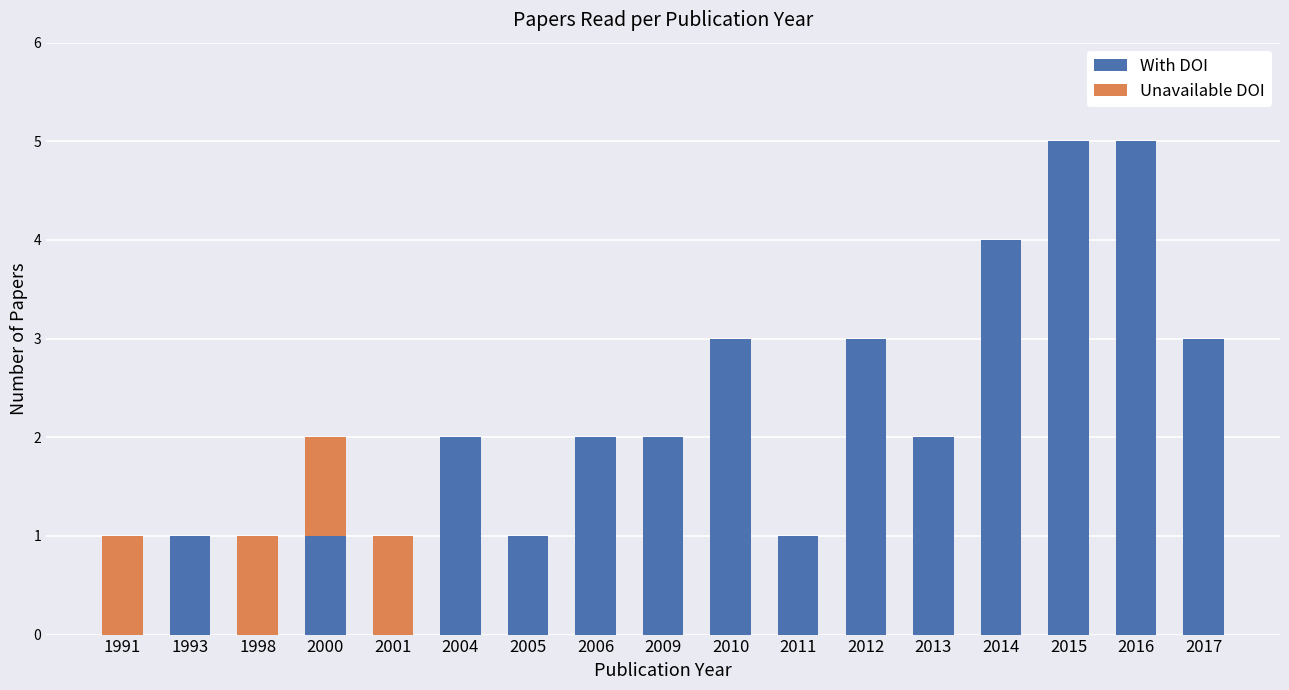

The With DOI series shows 2 at 2009. True or false?

True